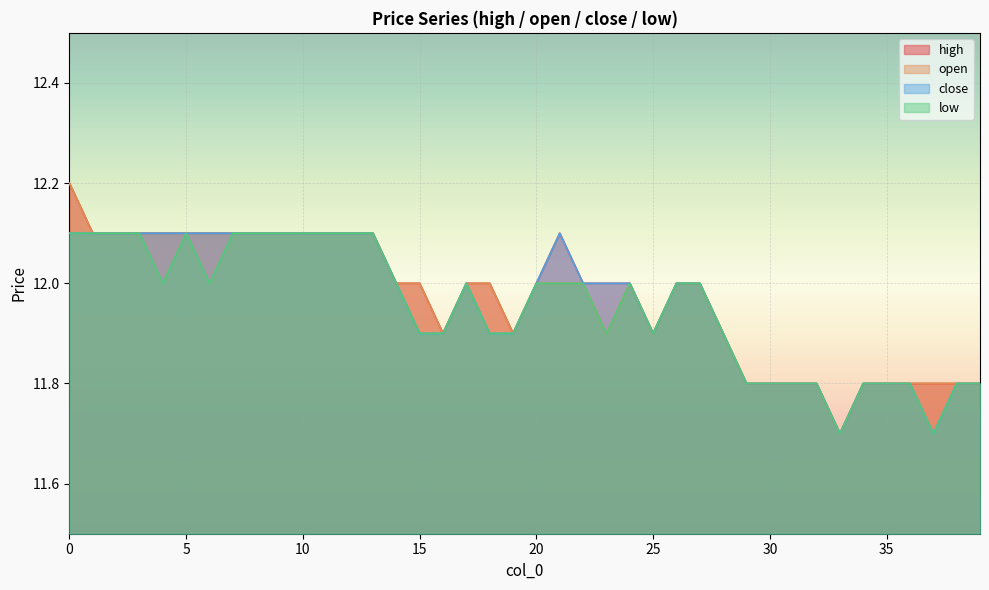

How many series are shown in this chart?

4